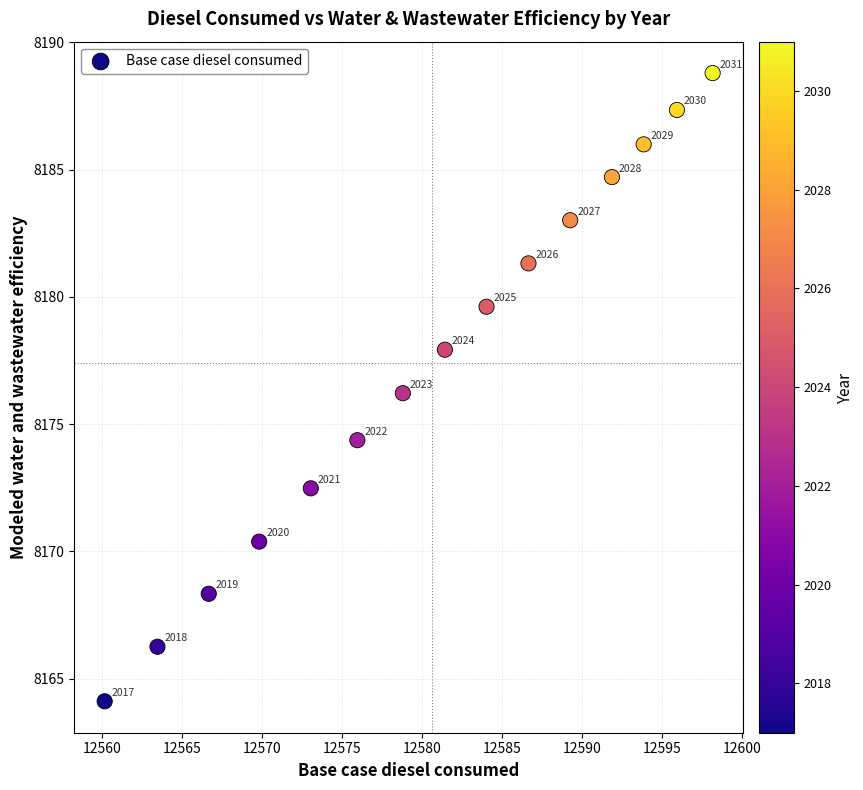

What Y value in the scatter plot is closest to 8176?

8176.2